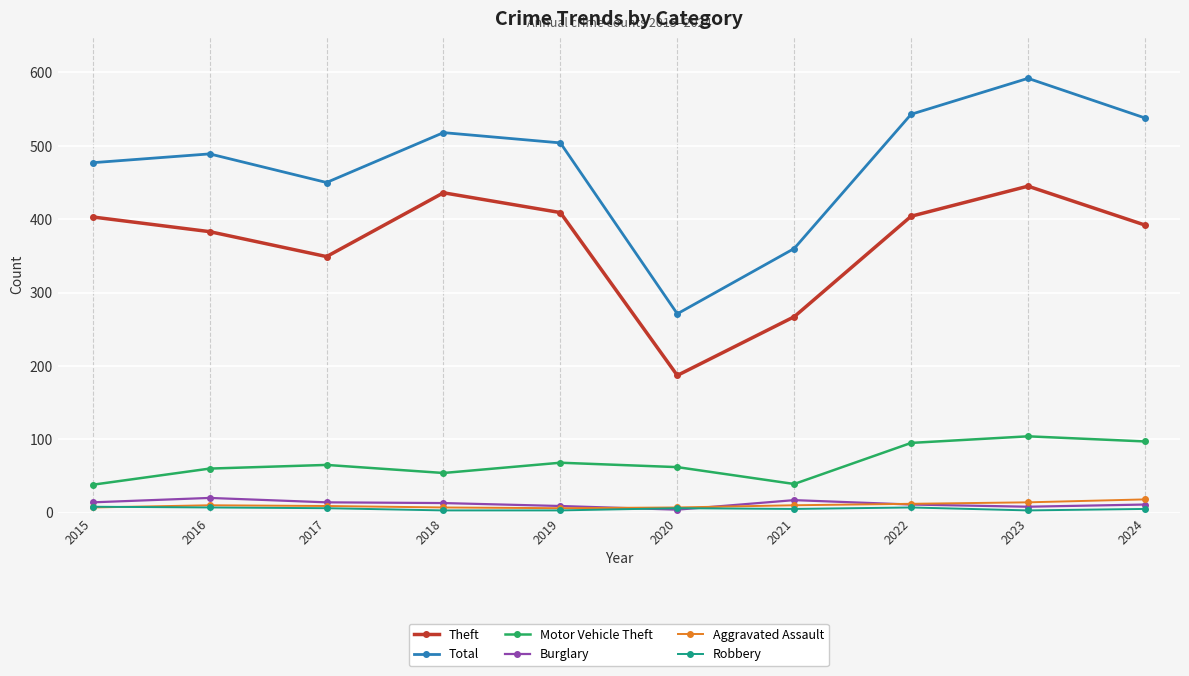

Which category has the lowest value in the Theft series?

2020